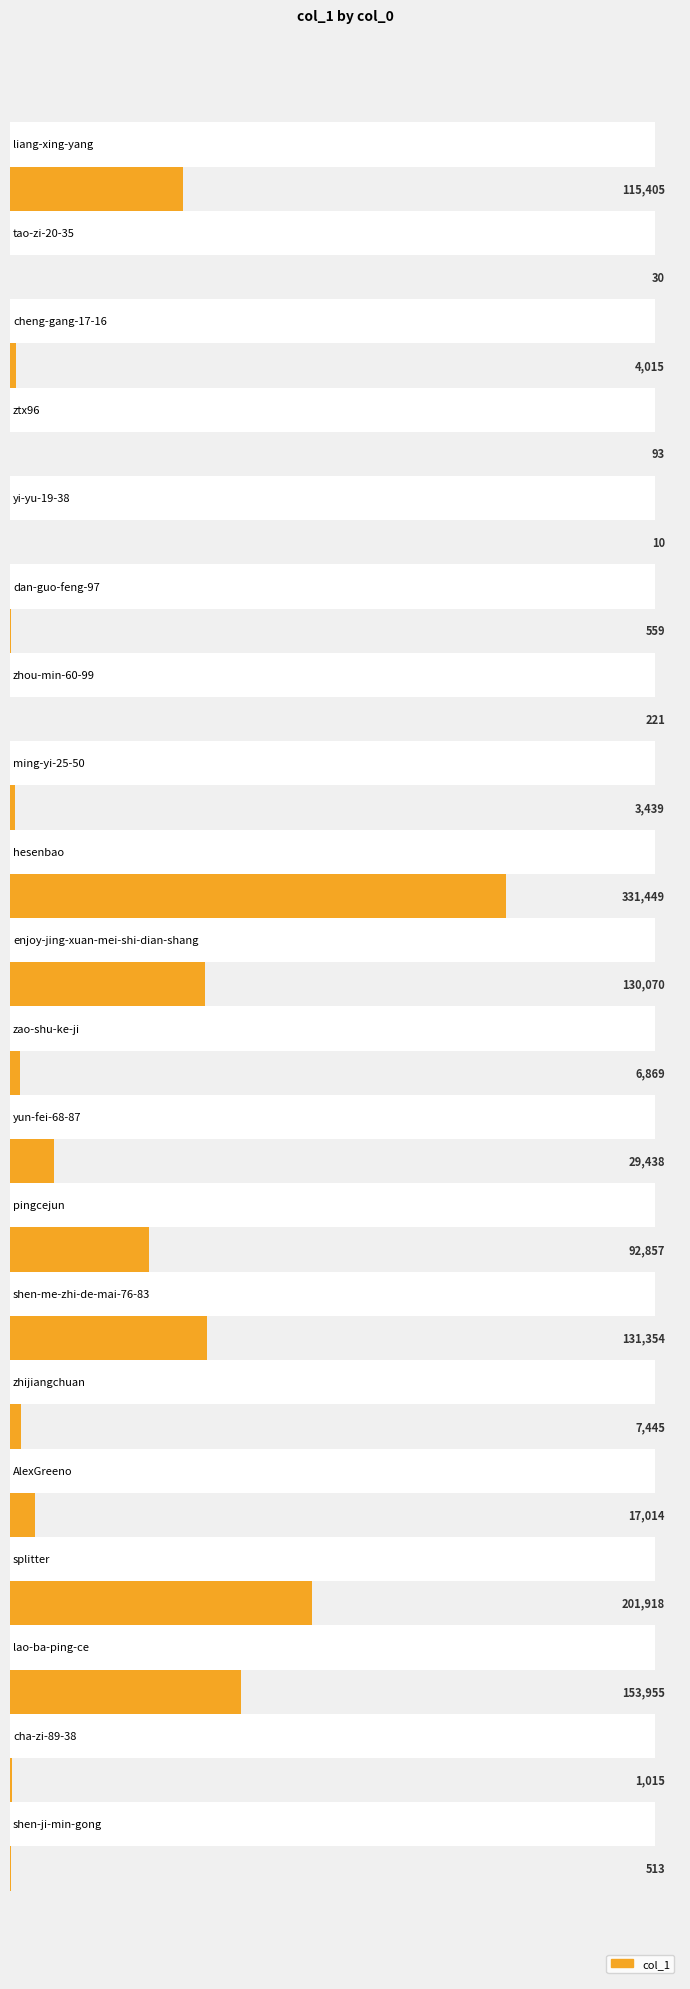

Where is the data nearest to the value 165729?

lao-ba-ping-ce